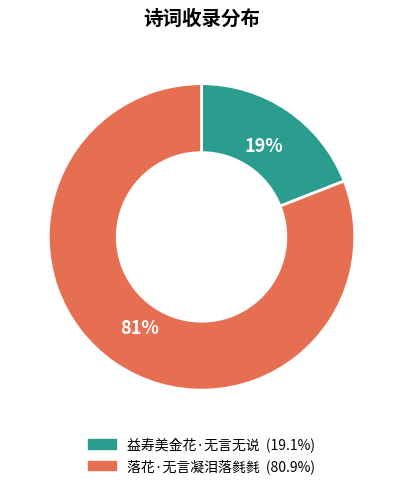

To the nearest percent, what percentage of the pie is 益寿美金花·无言无说?

19%